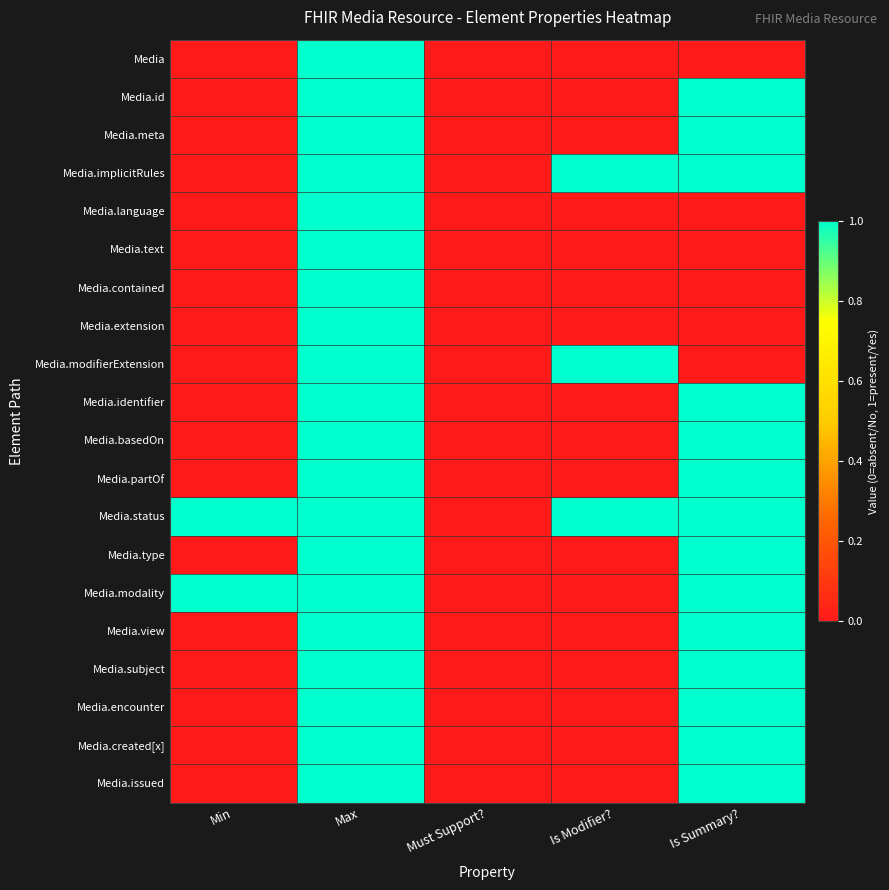

How many categories are shown in the chart?

5